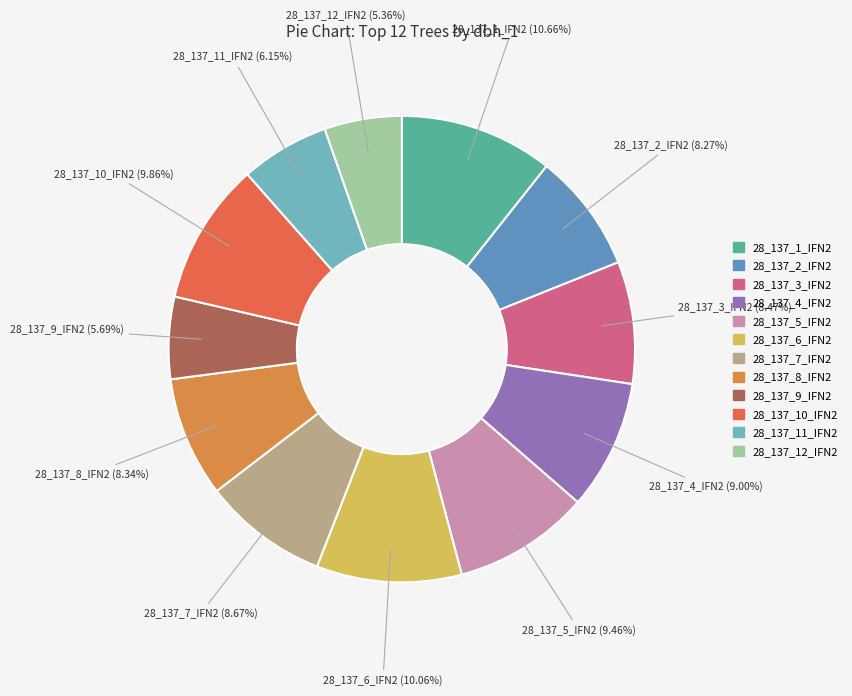

The 28_137_10_IFN2 slice represents 10% of the pie. True or false?

True